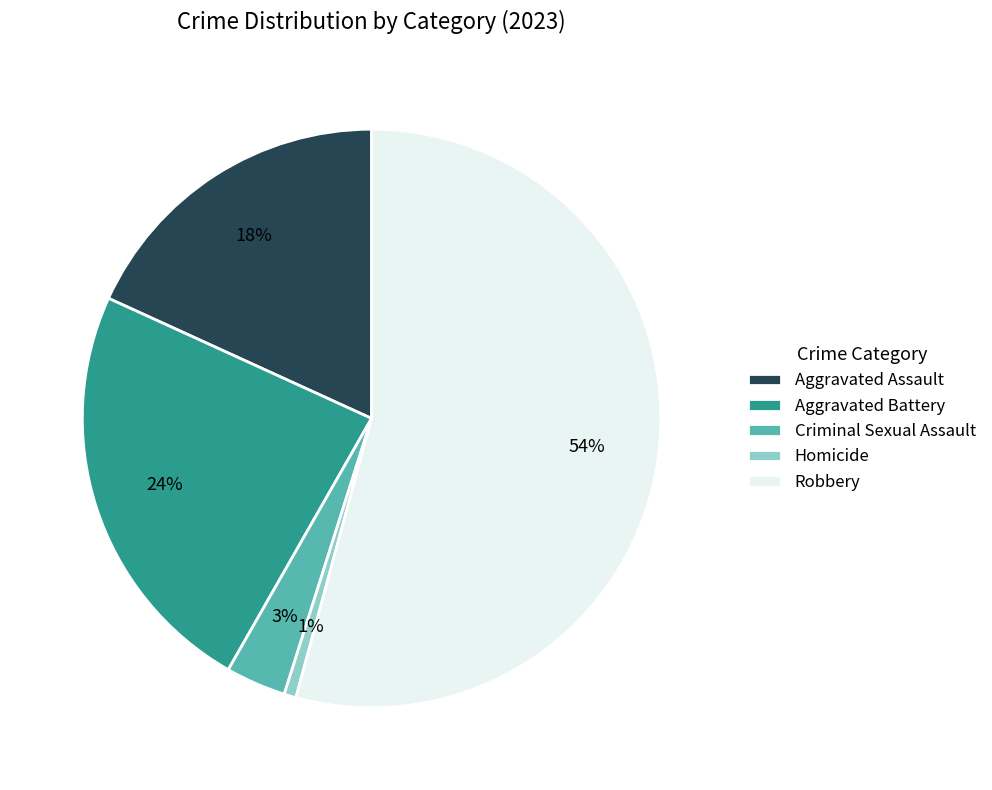

Is the sum of Homicide and Criminal Sexual Assault greater than half?

No